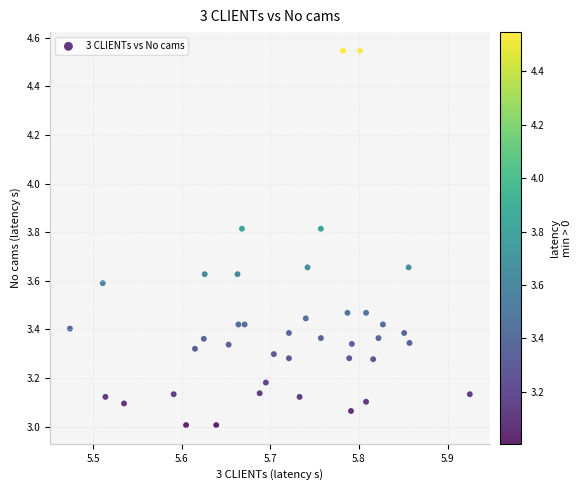

What is the range of X values (max minus min)?

0.5